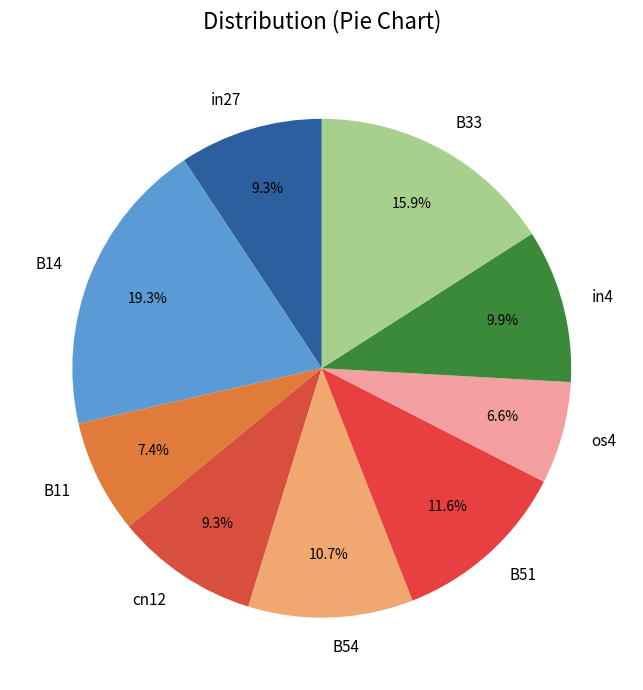

To the nearest percent, what is the difference between the in4 and B14 slice percentages?

9%